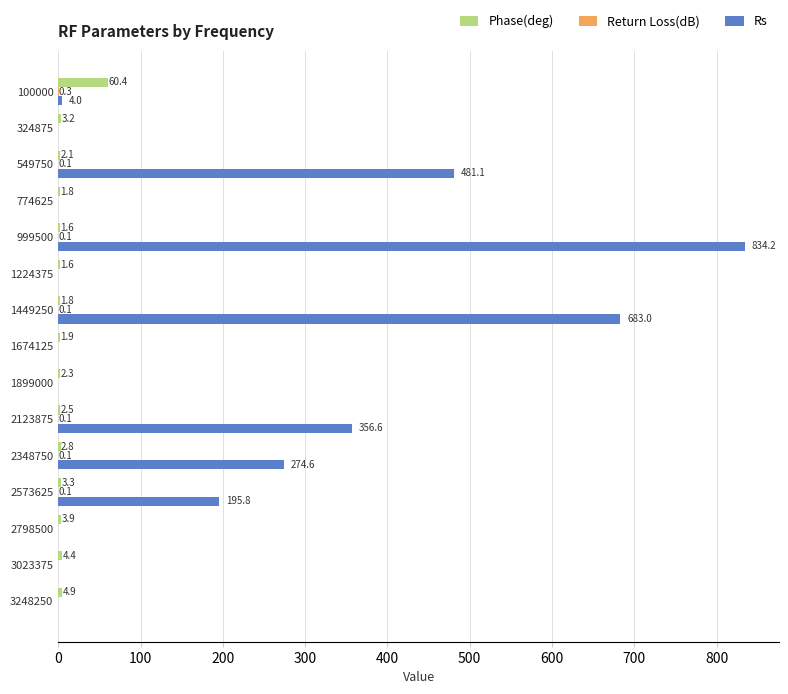

At which label does Rs reach its peak?

999500